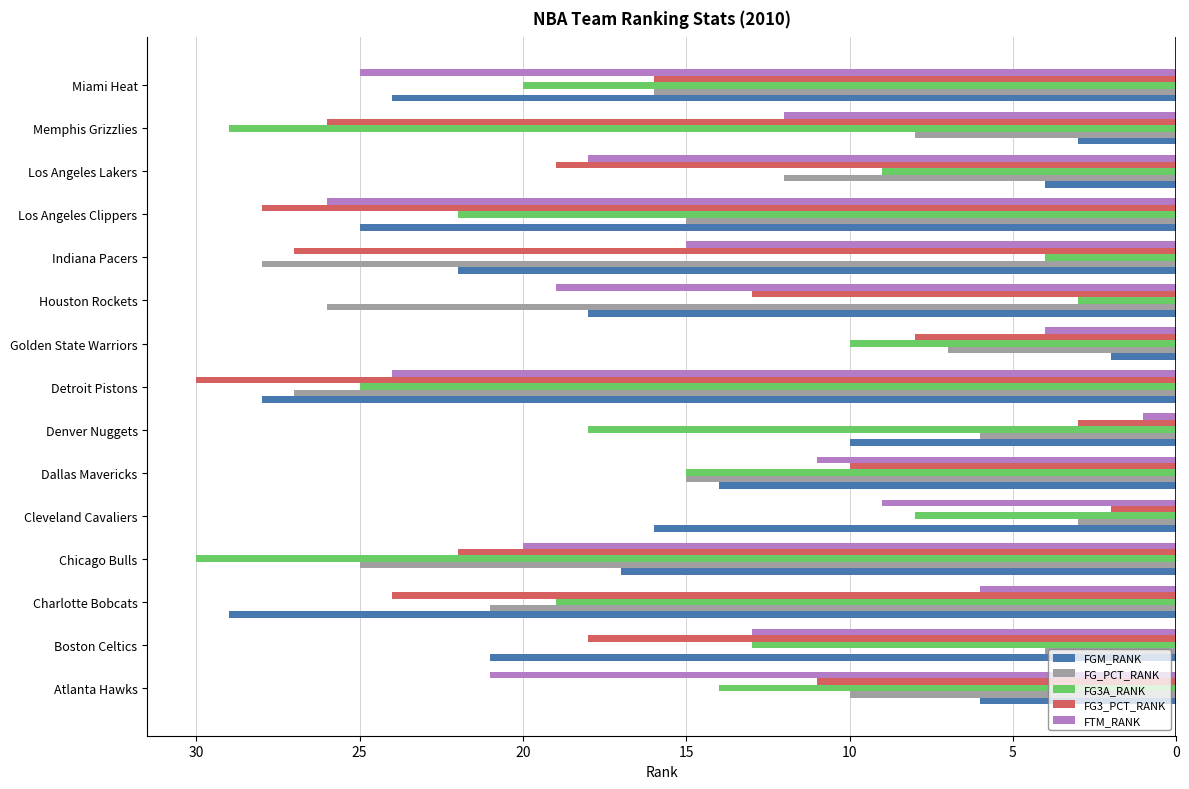

What is the approximate value of FGM_RANK at Denver Nuggets?

10